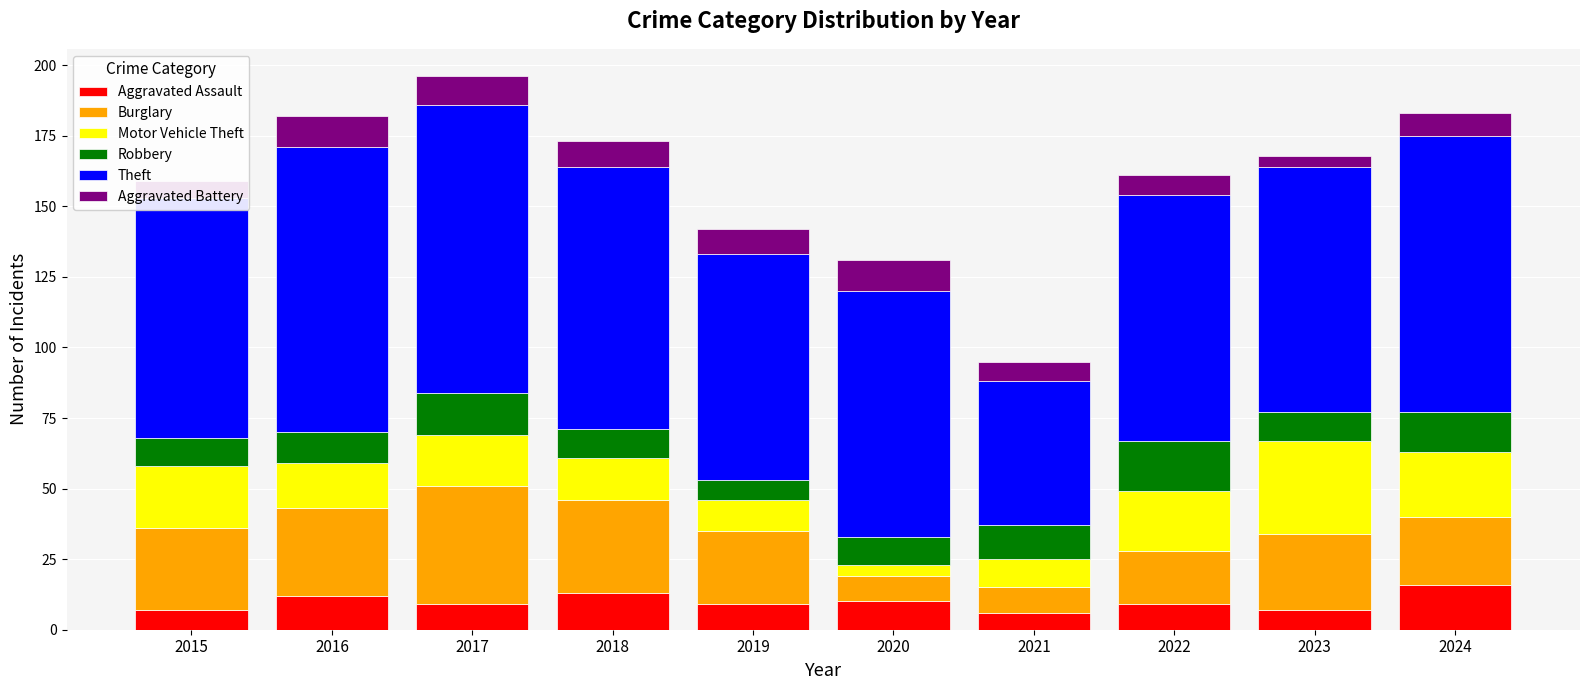

What is the lowest value of the Aggravated Assault series?

6